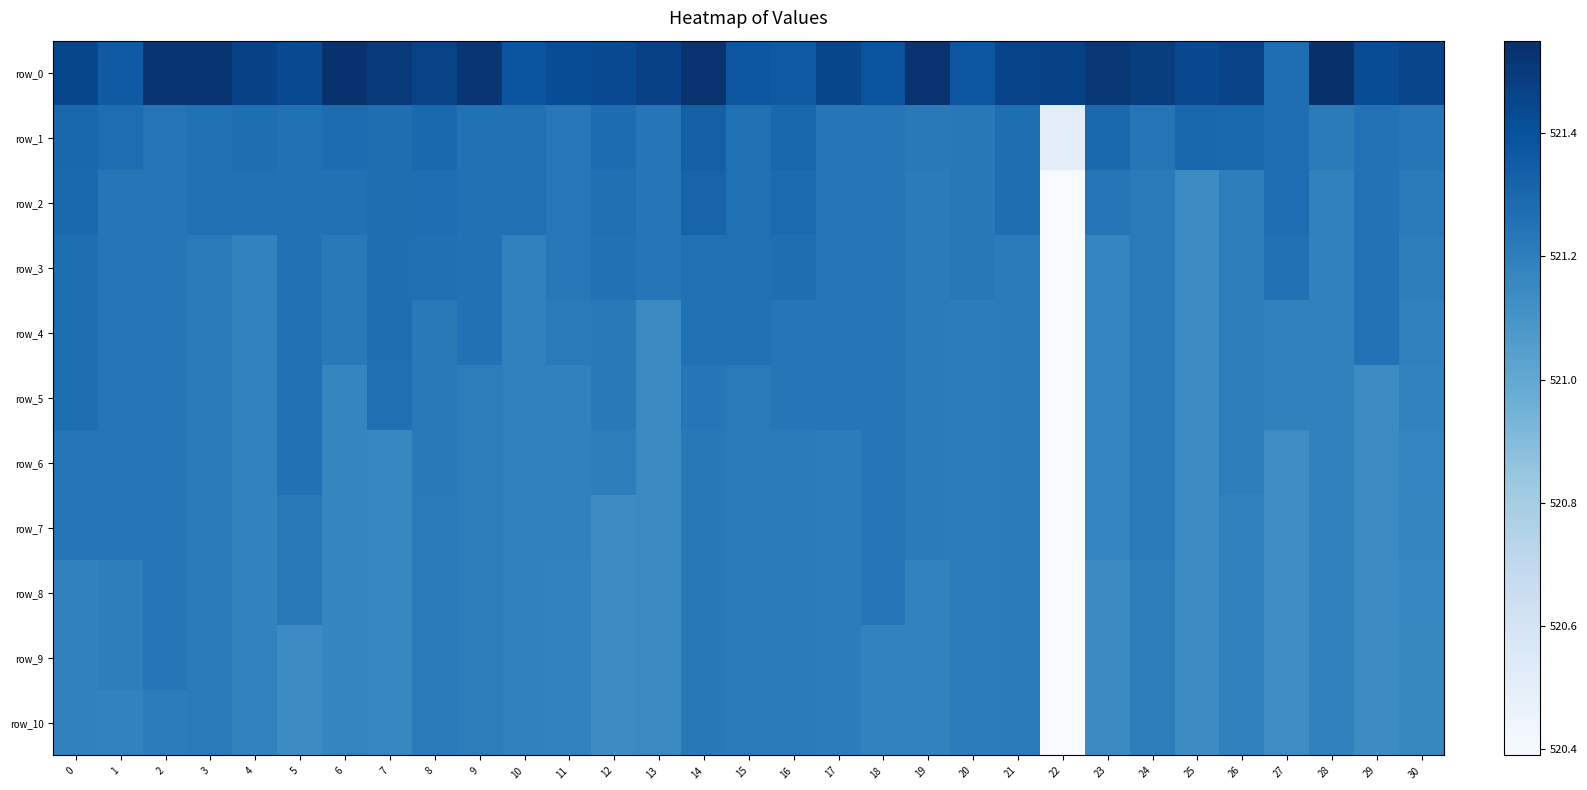

How many values in the row_8 series are below 521?

1